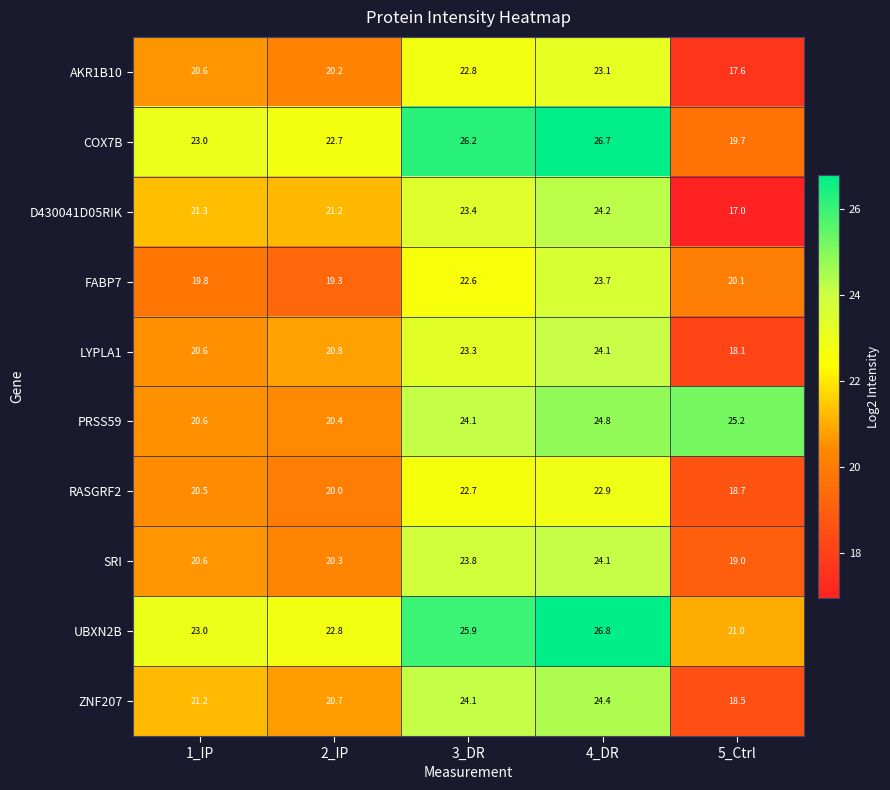

The ZNF207 series shows 33.8 at 4_DR. True or false?

False